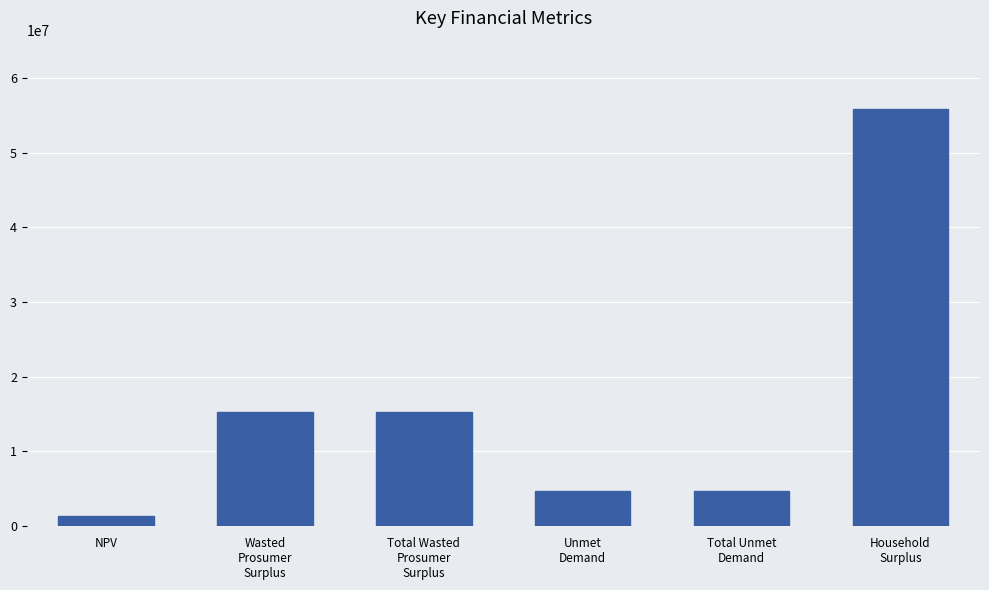

Reading left to right, what are all the values shown in this chart?

NPV=1313867.9	Wasted
Prosumer
Surplus=15243411.8	Total Wasted
Prosumer
Surplus=15243411.8	Unmet
Demand=4608895.8	Total Unmet
Demand=4608895.8	Household
Surplus=55788065.1